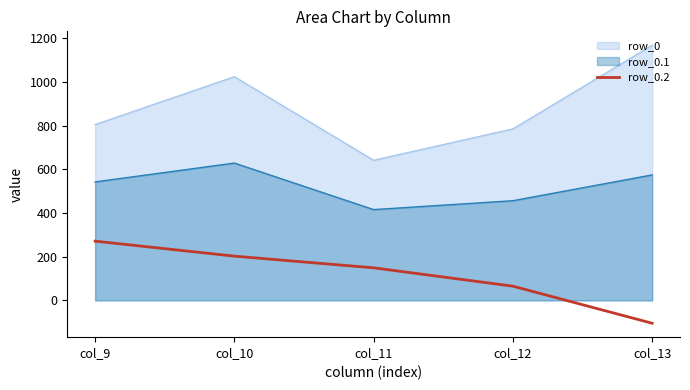

What value does the row_0.2 series have at col_13?

-104.4